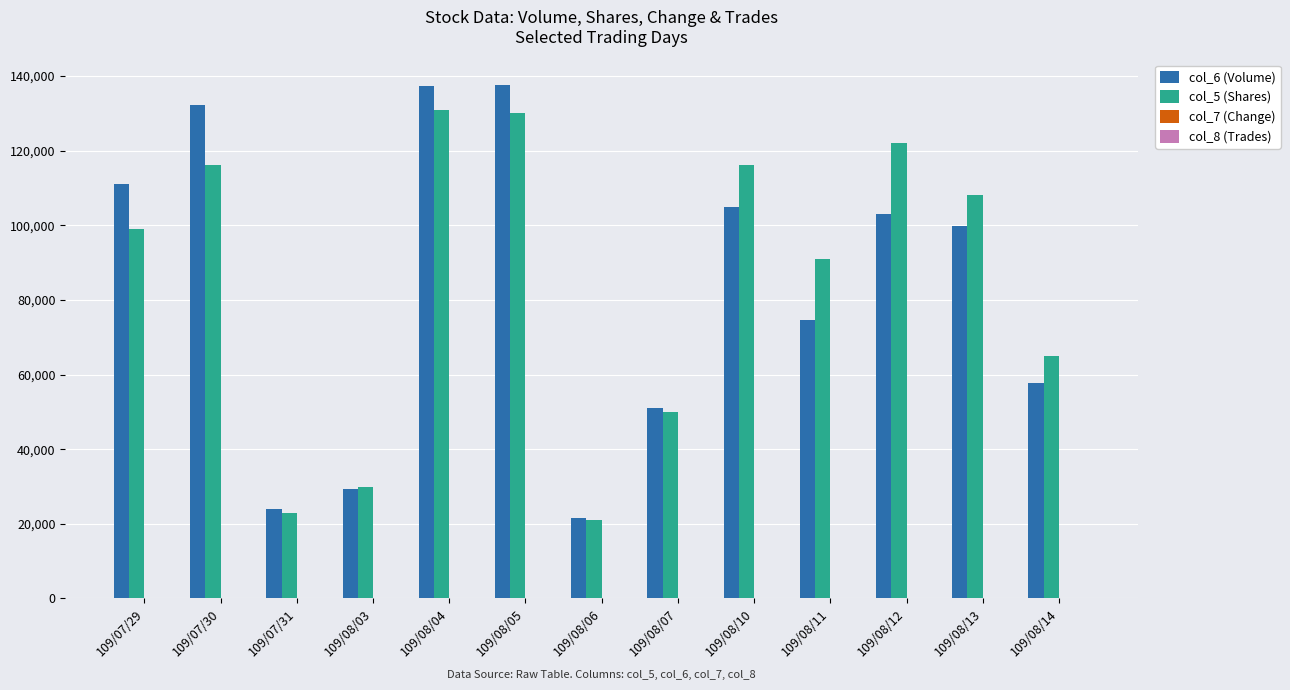

What is the sum of the col_6 (Volume) values at 109/07/31 and 109/08/07?

75040.0